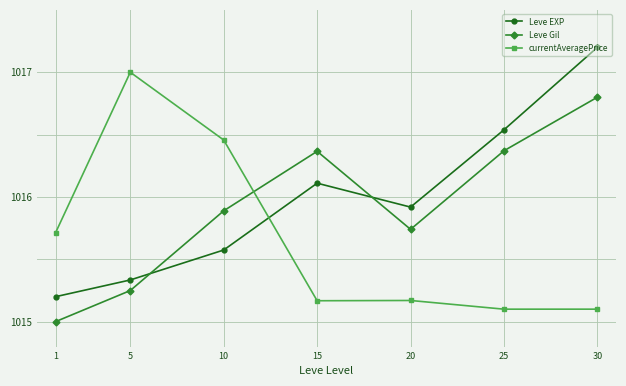

What is the total value across all series at 30?

3049.1